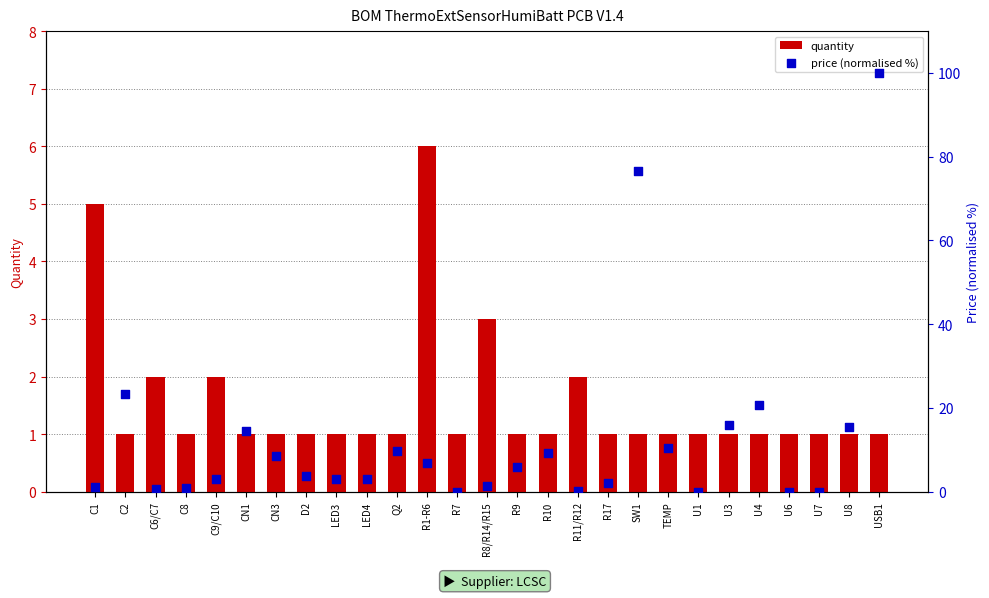

What are all the series names shown in the legend?

quantity, price (normalised %)